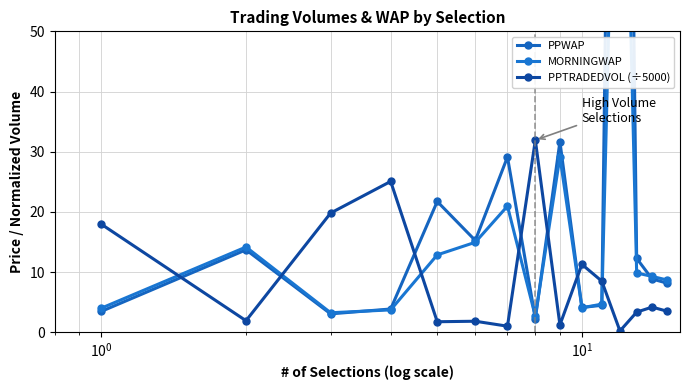

Which series has the widest spread of values?

PPWAP